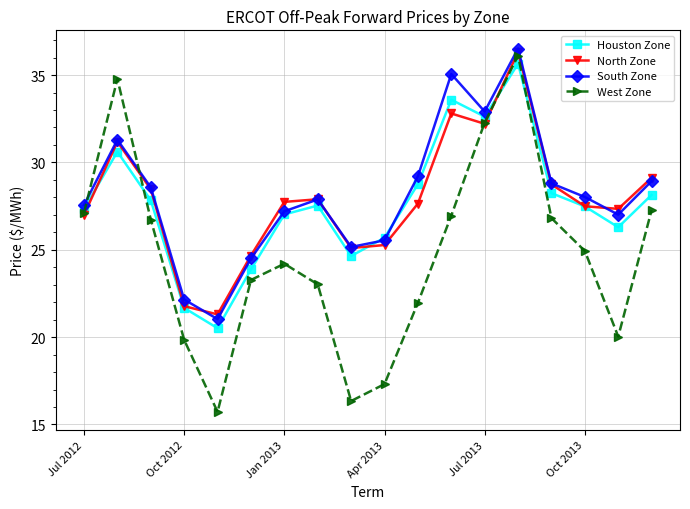

Which series ends up on top after the final intersection of West Zone and Houston Zone?

Houston Zone